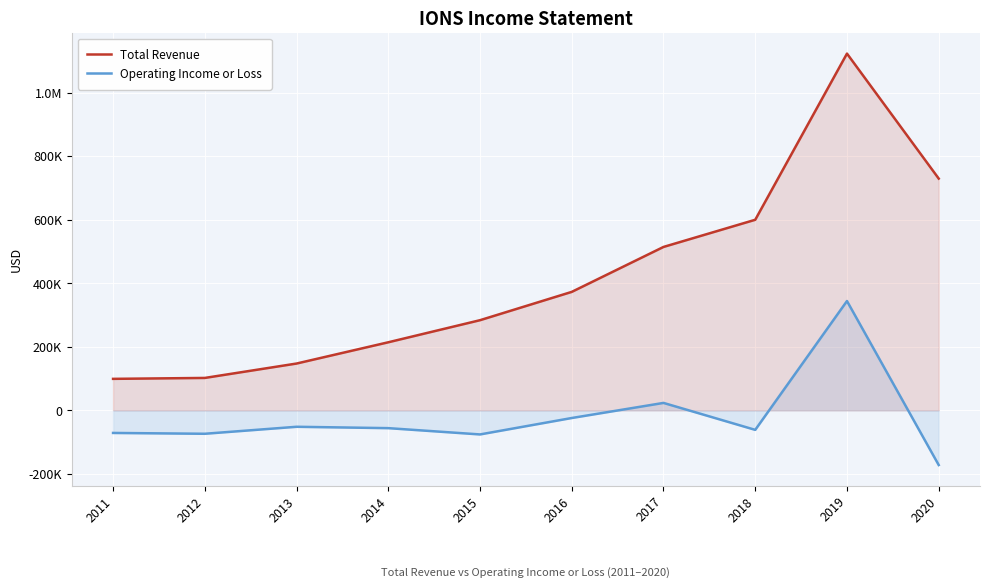

True or false: Operating Income or Loss has a value of -172100 at 2020.

True